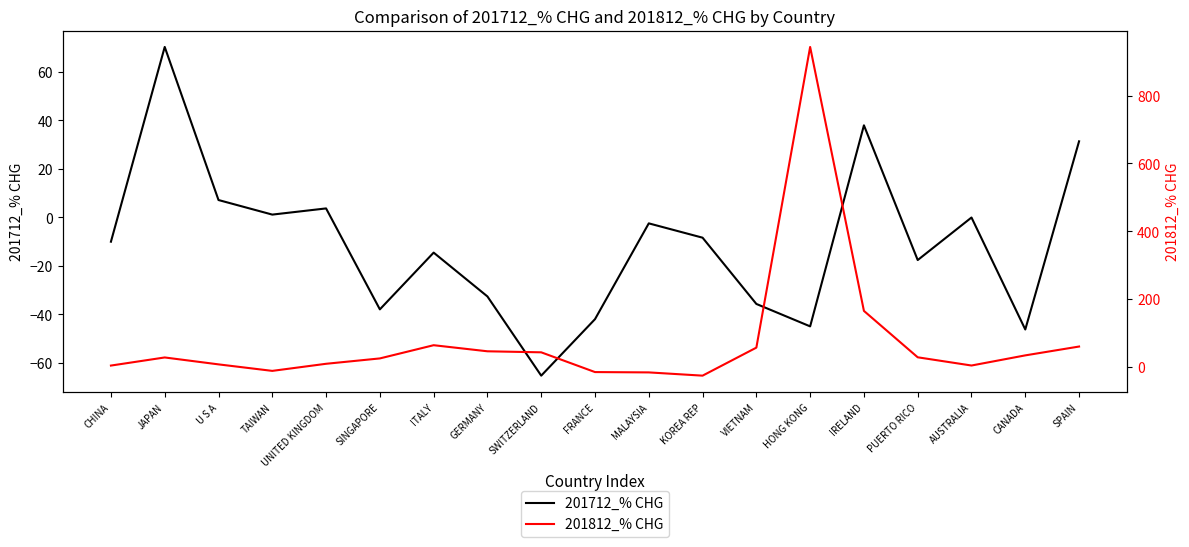

What are all the series names shown in the legend?

201712_% CHG, 201812_% CHG